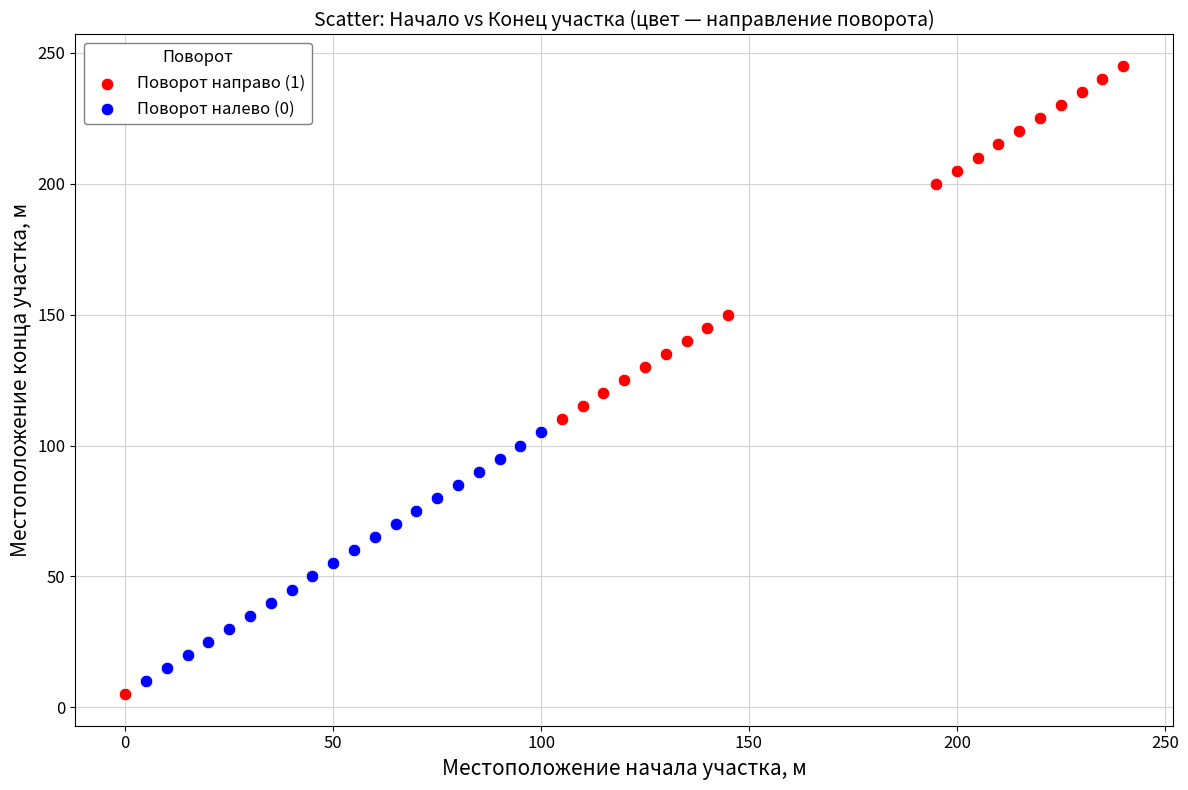

Which series contains the highest Y value?

Поворот направо (1)